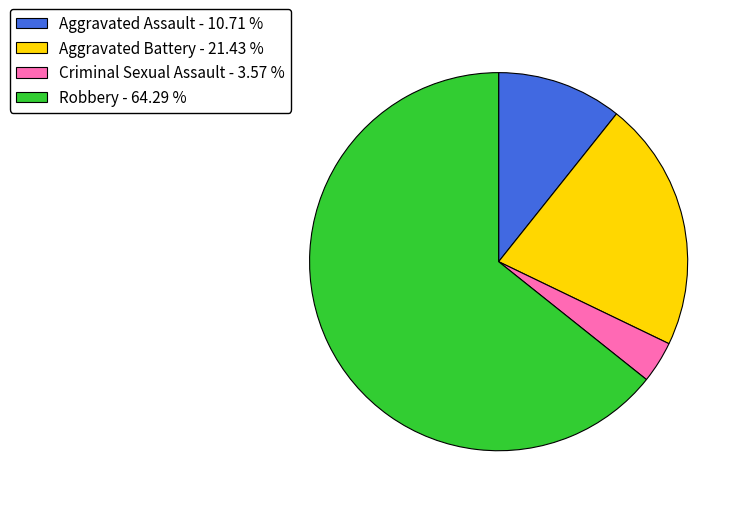

Approximately how many times larger is the value at Aggravated Battery - 21.43 % compared to Criminal Sexual Assault - 3.57 %?

6.0